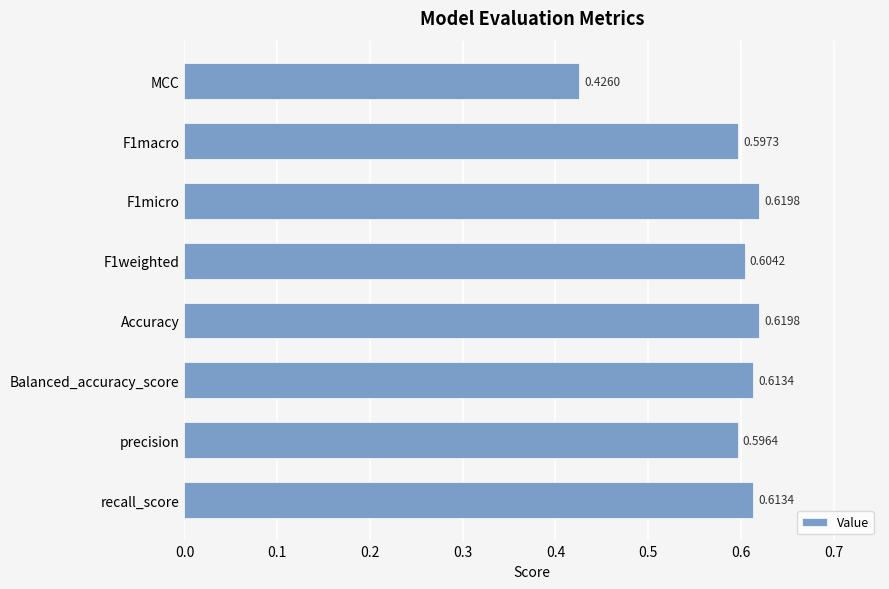

Which category has the lowest value across all series?

MCC